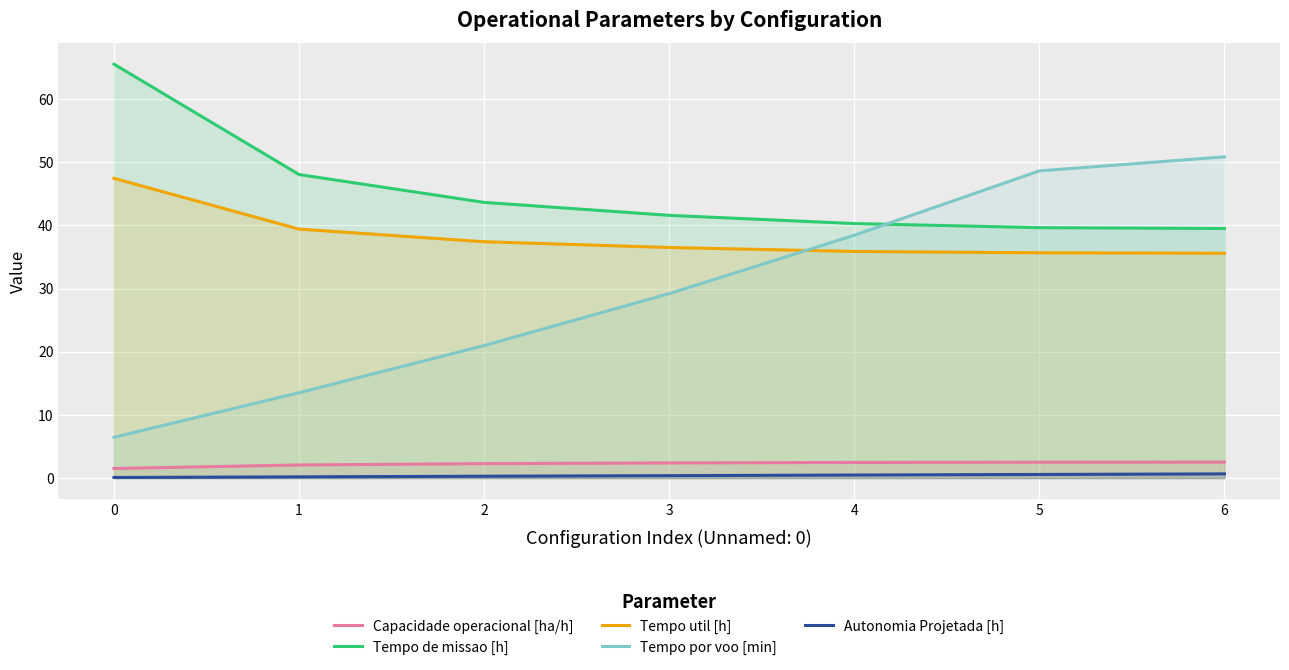

At 2, list the series in order from smallest to largest.

Autonomia Projetada [h], Capacidade operacional [ha/h], Tempo por voo [min], Tempo util [h], Tempo de missao [h]